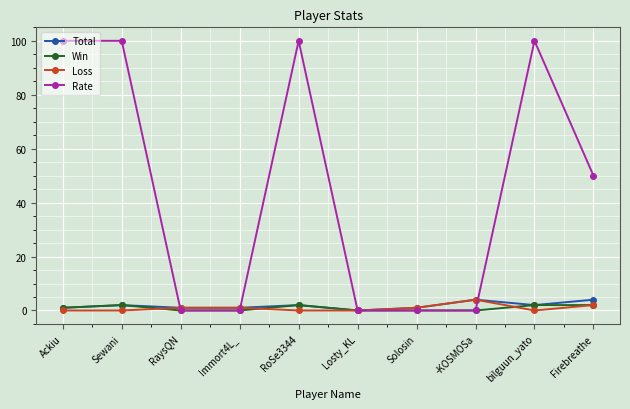

What is the difference between the Loss values at Ackiu and Immort4L_?

1